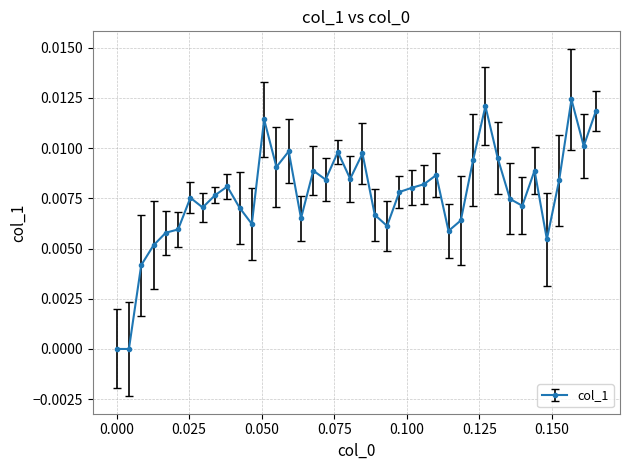

True or false: the data has more than 0 interior local peaks.

True